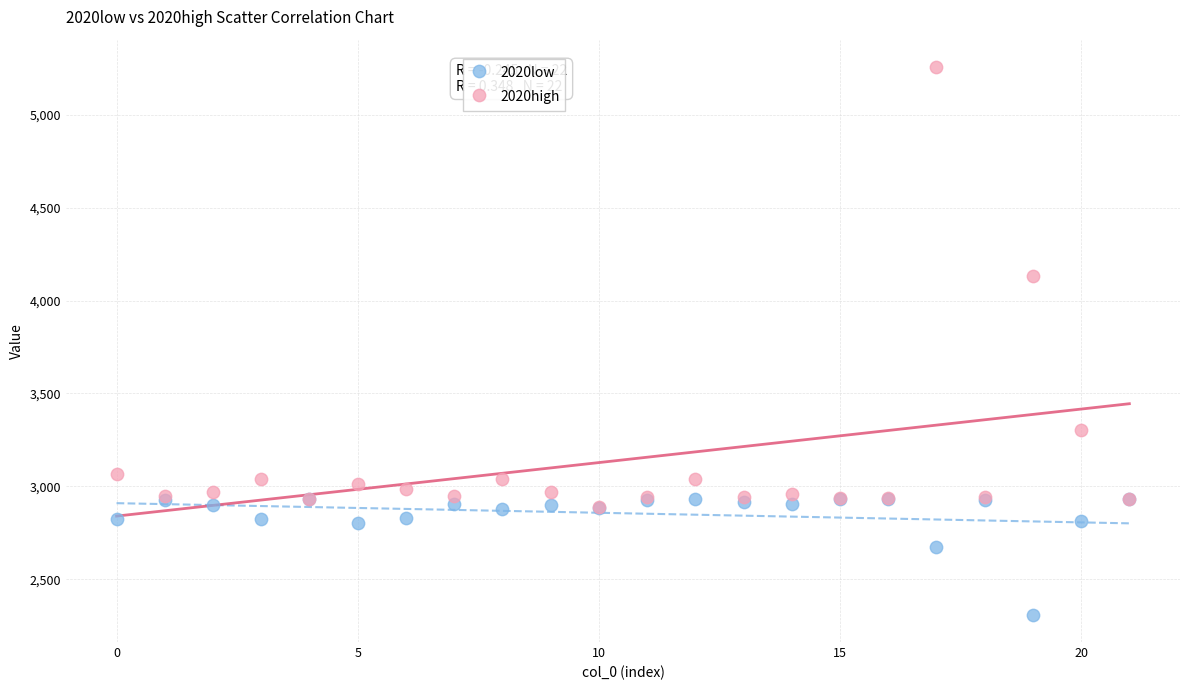

Across all series, what Y value is closest to 3783?

4133.0